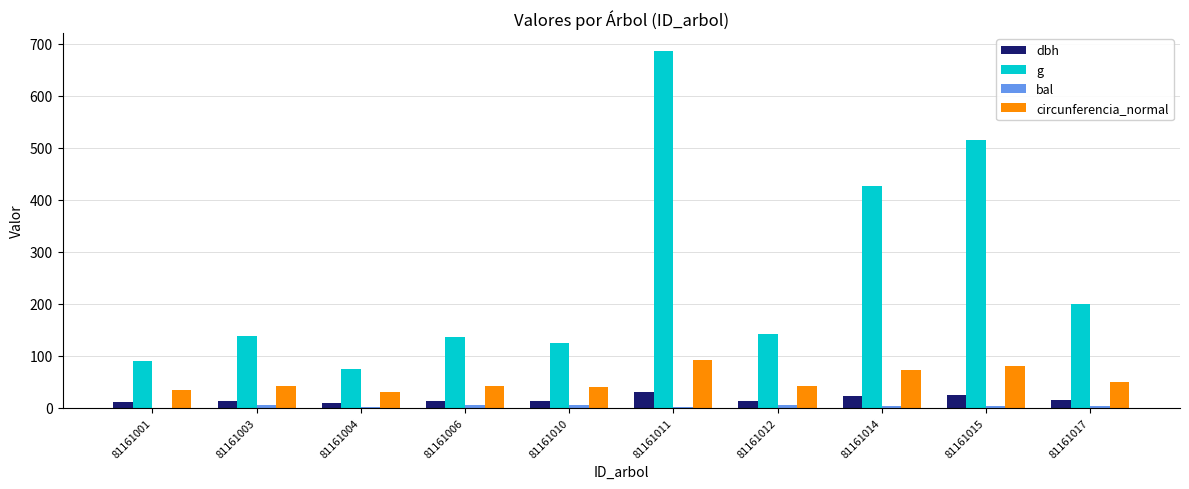

At which category is the sum across all series the highest?

81161011